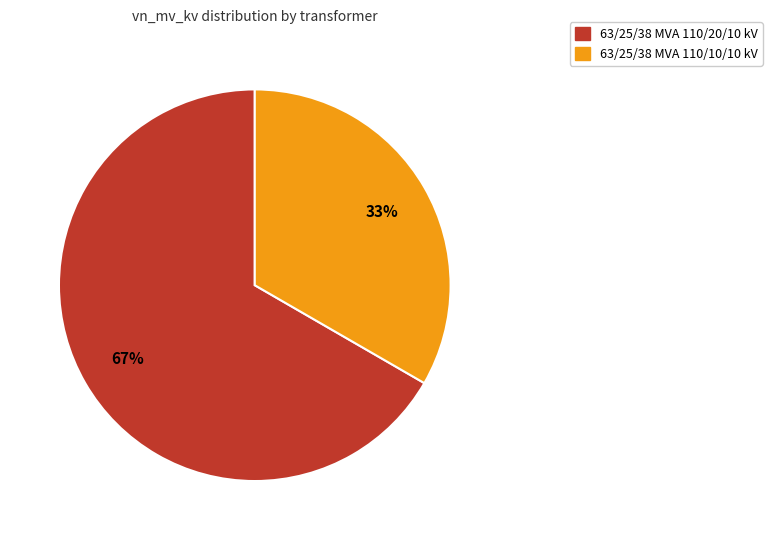

Approximately how many times larger is the value at 63/25/38 MVA 110/10/10 kV compared to 63/25/38 MVA 110/20/10 kV?

0.5